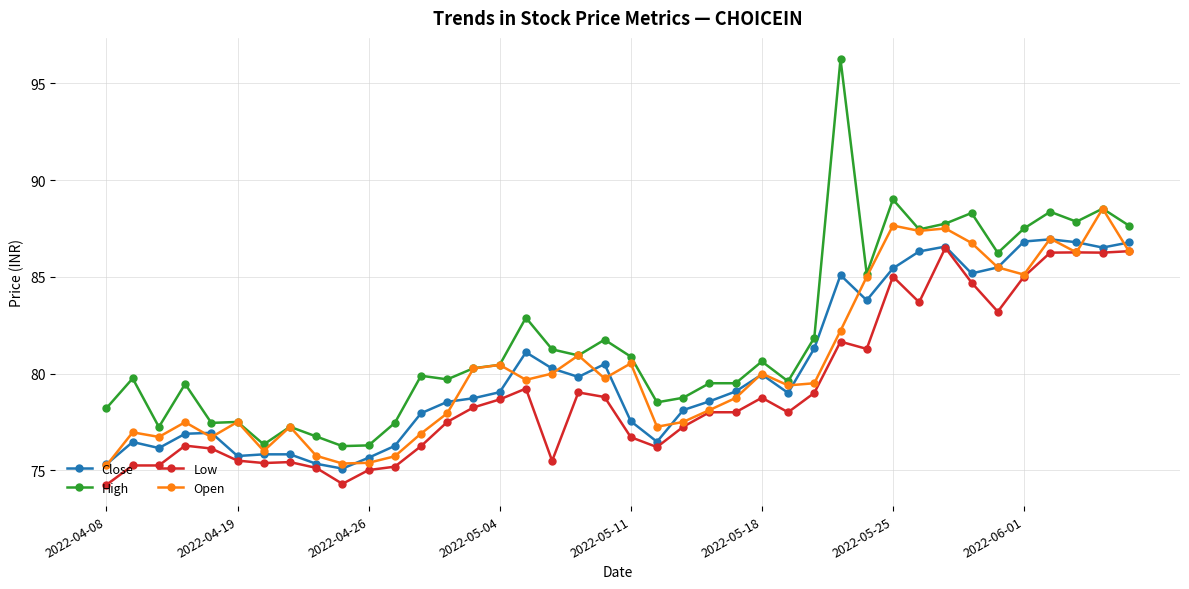

True or false: Low and High intersect in this chart.

False